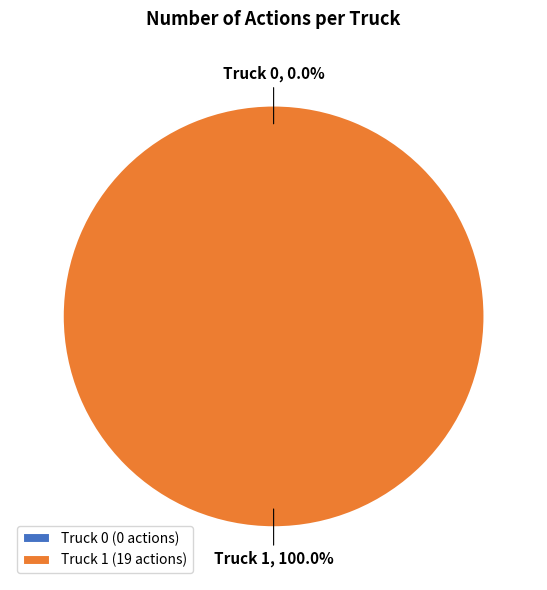

Which has a higher value, Truck 0 or Truck 1?

Truck 1